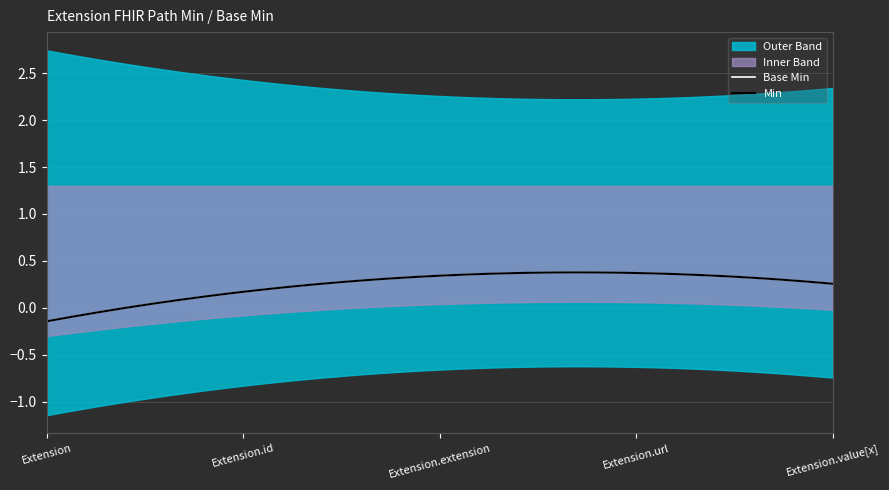

Where is Min nearest to the value 0?

Extension